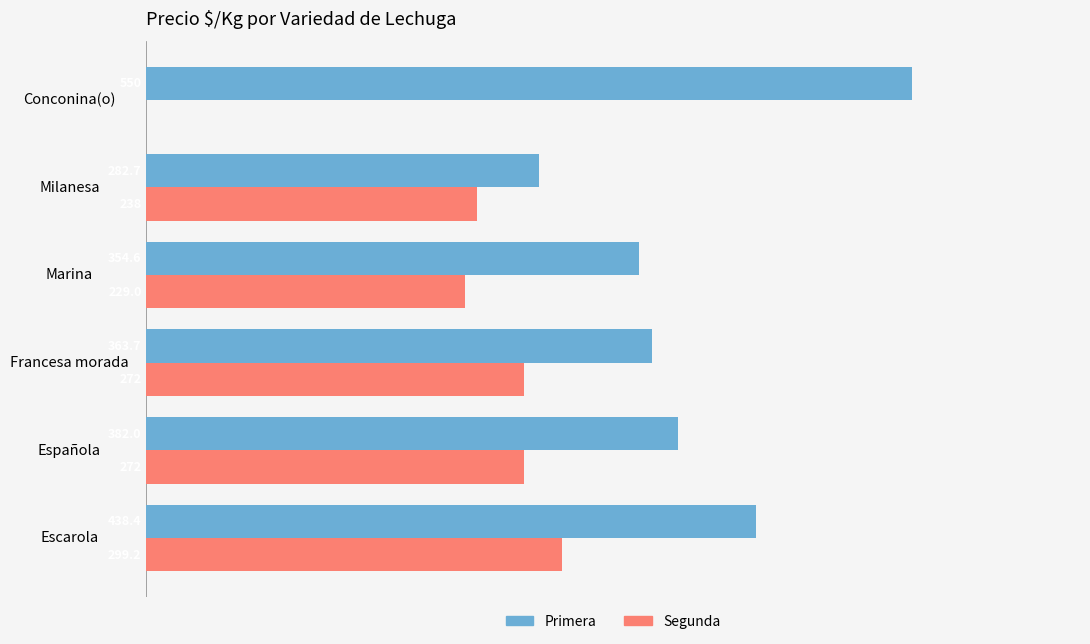

Which series has the largest total across all categories?

Primera